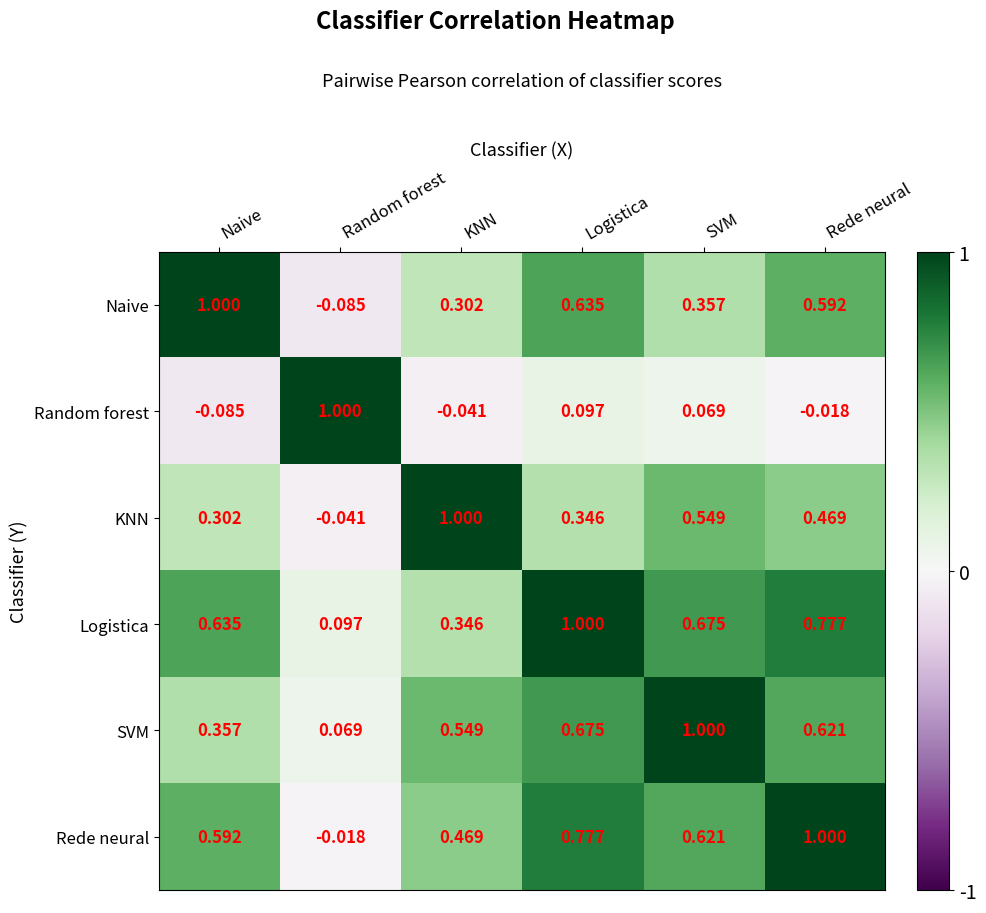

How many categories are shown in the chart?

6